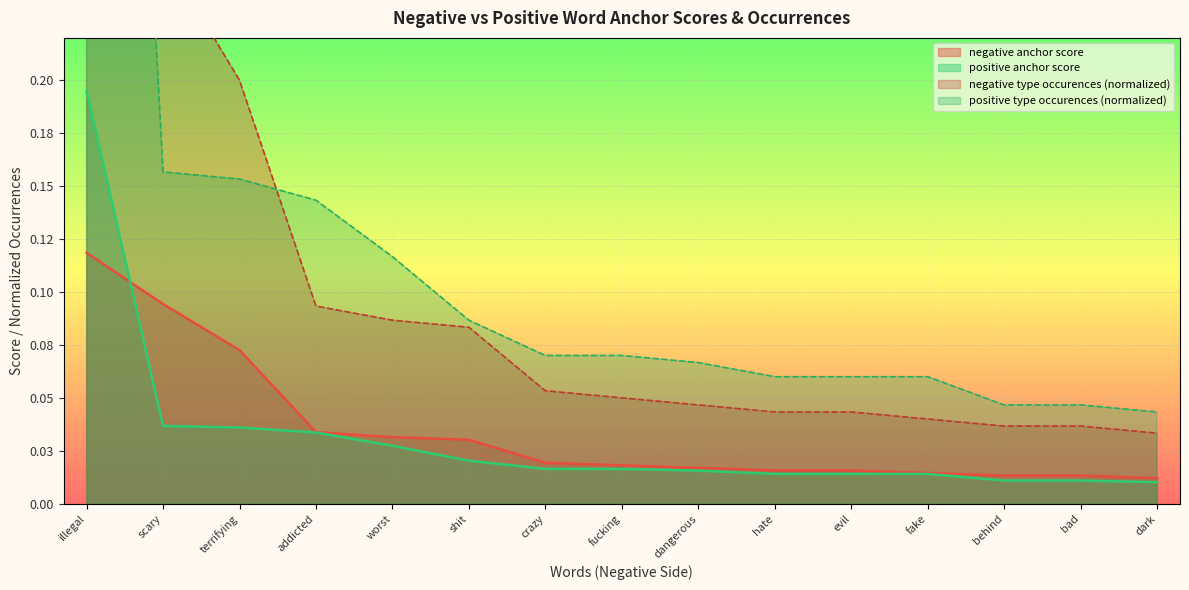

Count the number of categories in the chart.

15